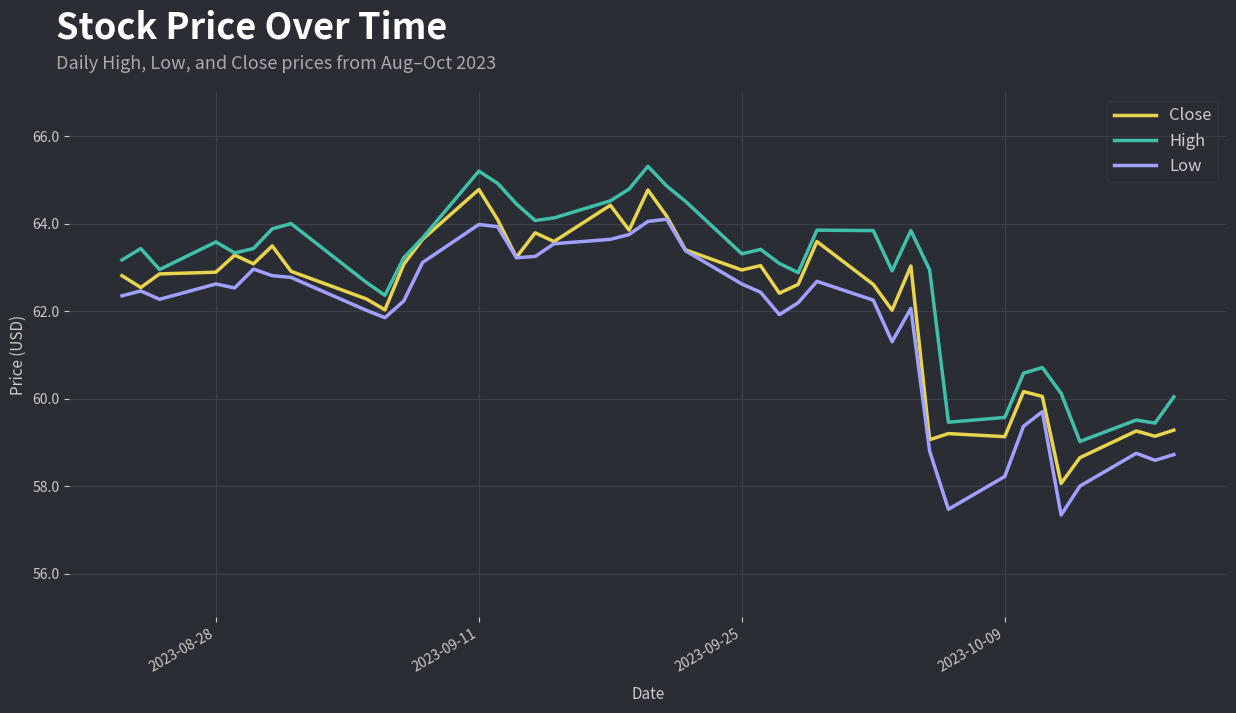

List the series in order of their overall mean, lowest first.

Low, Close, High